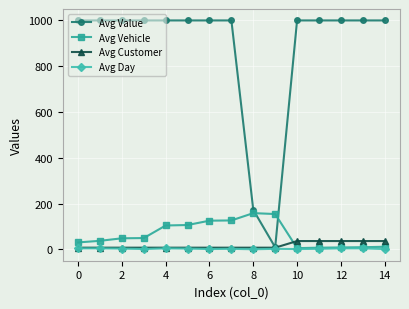

Does the chart have visible grid lines?

Yes